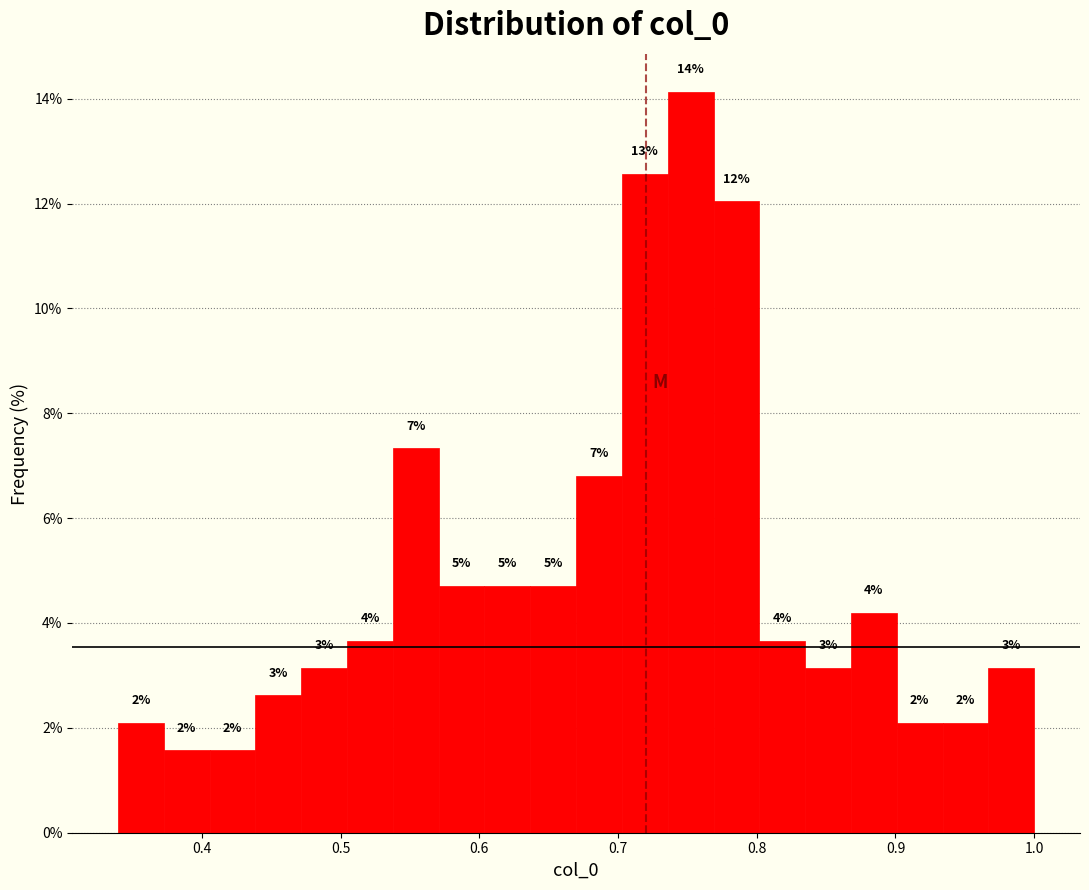

Read against the x-axis, roughly where is the centre of the tallest bar?

0.75